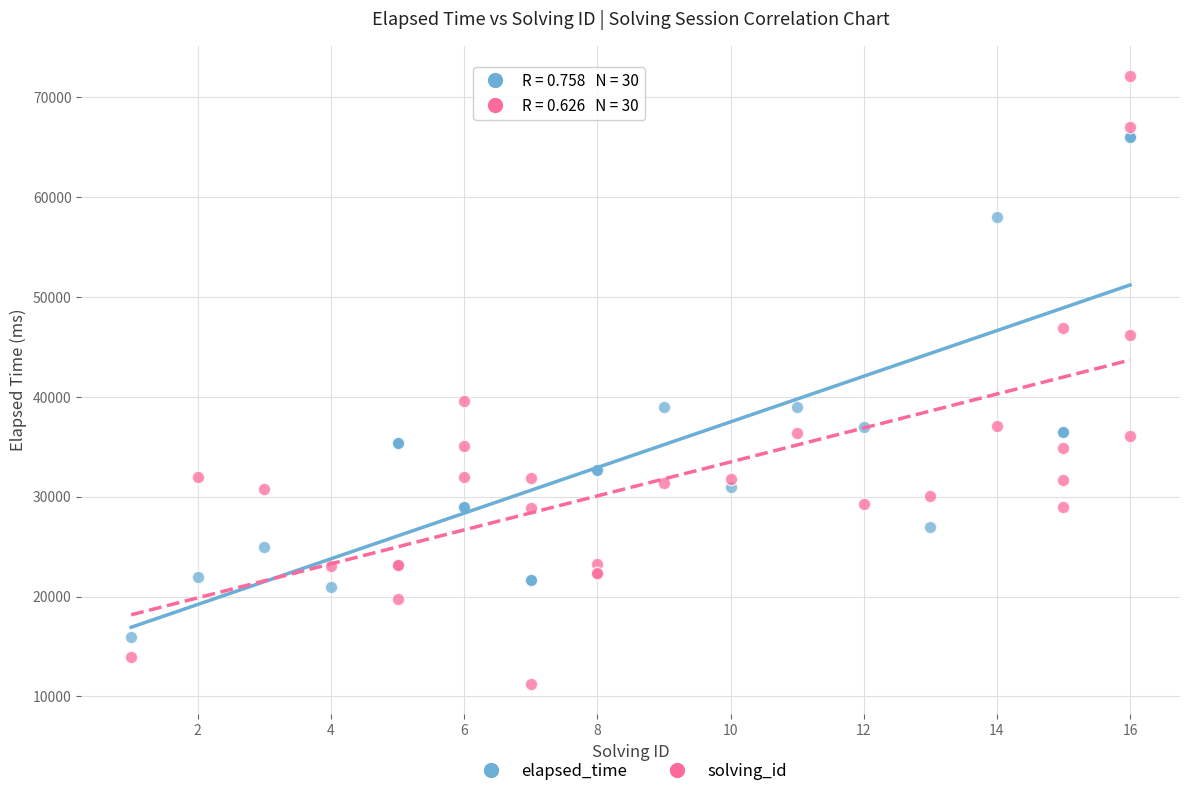

Which series has the largest Y range (max minus min)?

solving_id